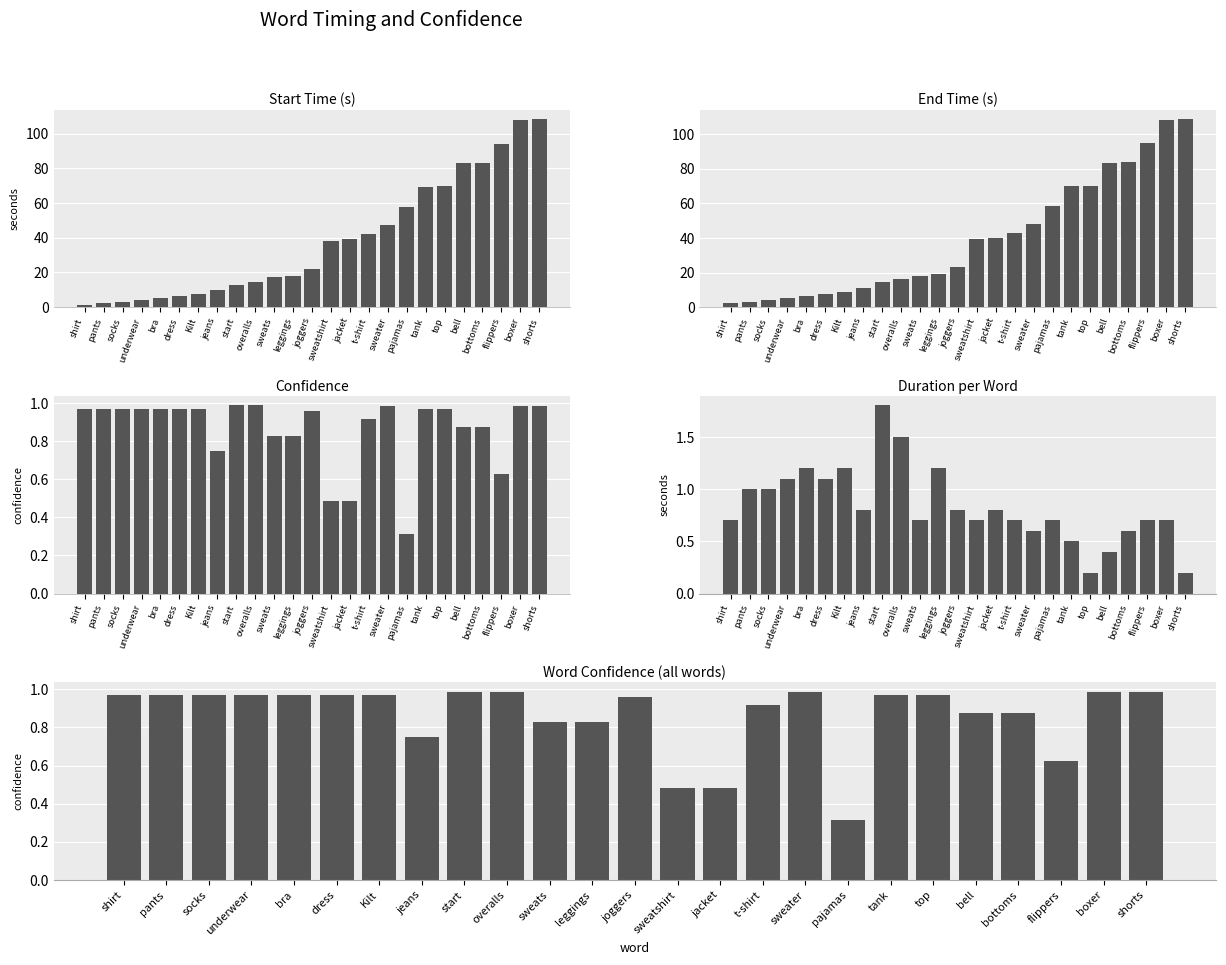

What is the value of the Confidence bar at the 5th from the left?

1.0